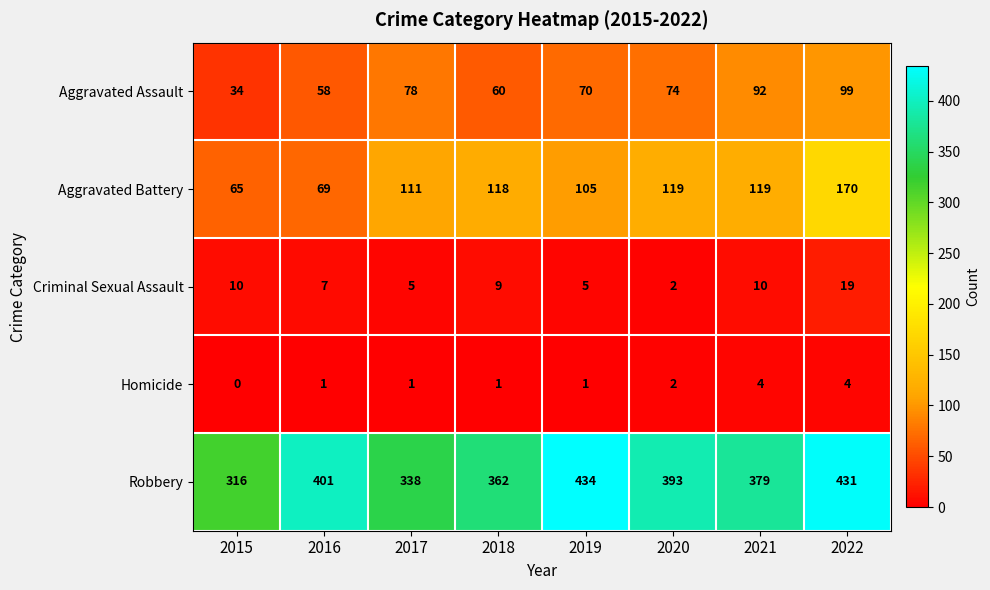

What is the lowest value of the Aggravated Assault series?

34